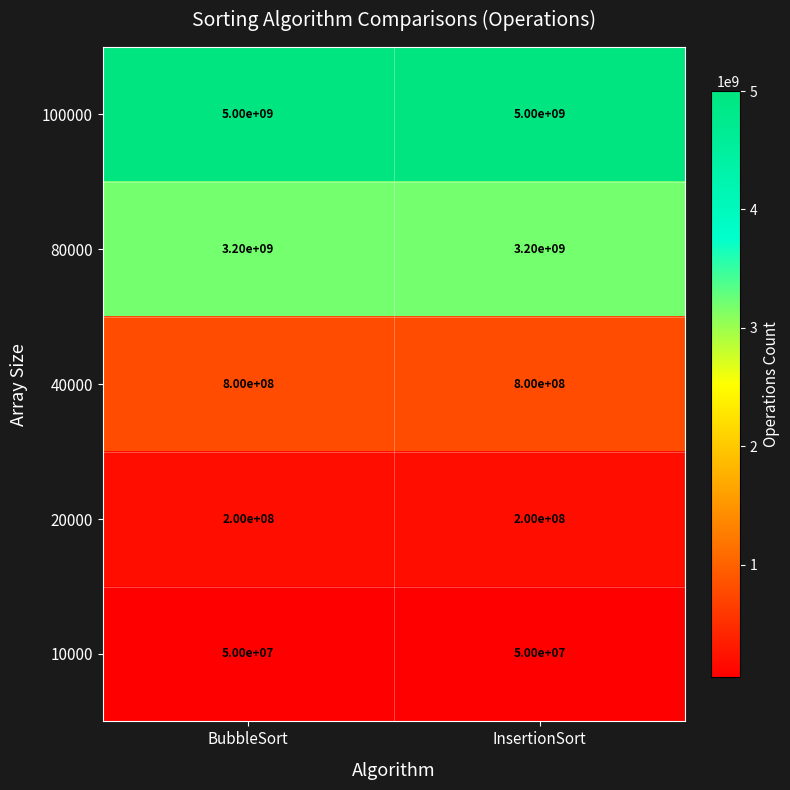

Reading left to right, extract all data points from this chart.

100000: 5000000000	5000000000
80000: 3200000000	3200000000
40000: 800000000	800000000
20000: 200000000	200000000
10000: 50000000	50000000